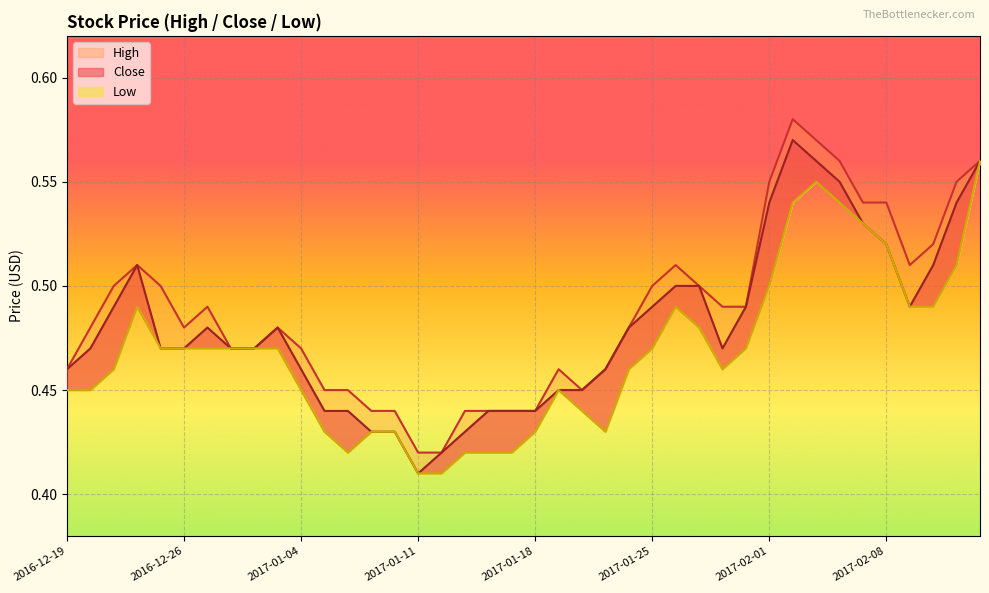

How many lines are shown in the chart?

3